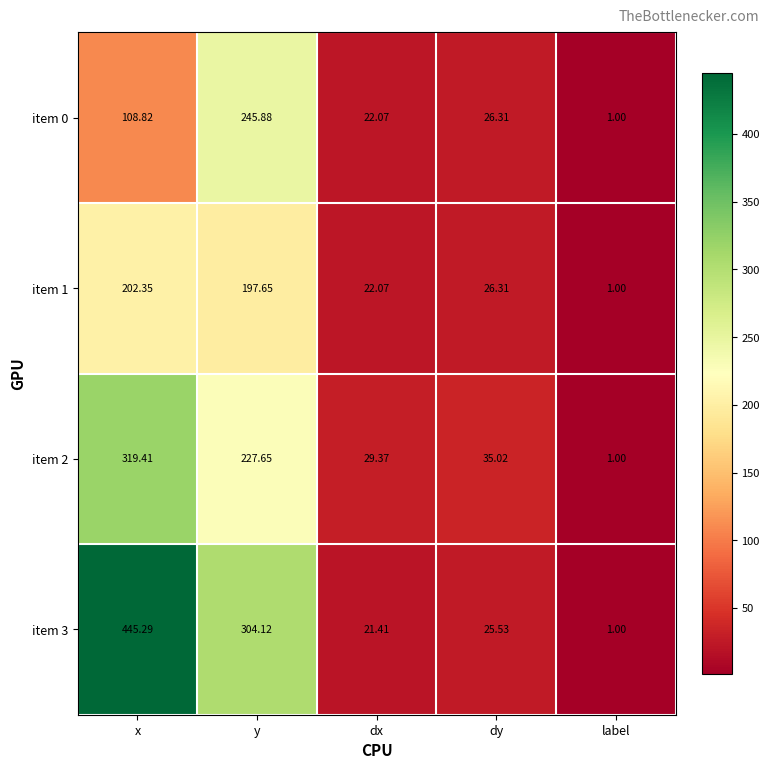

At which label does item 0 first exceed 26?

x